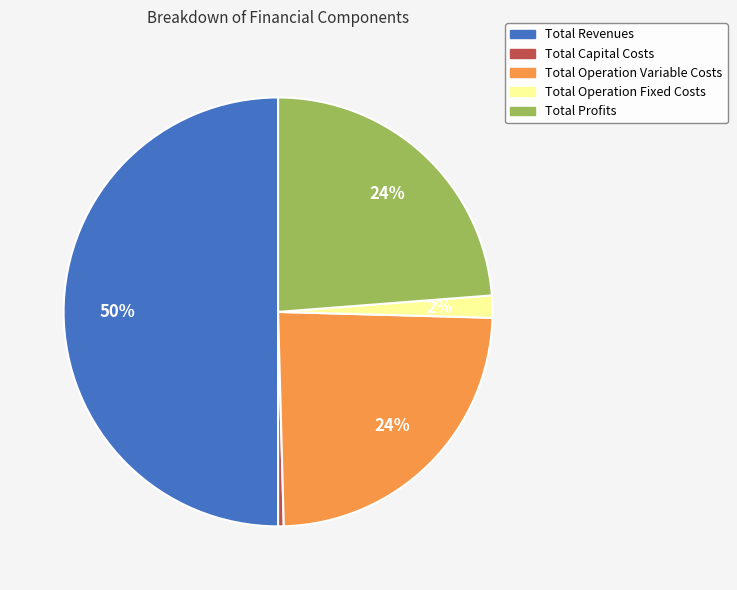

What is the ratio of the value at Total Revenues to the value at Total Operation Variable Costs?

2.1